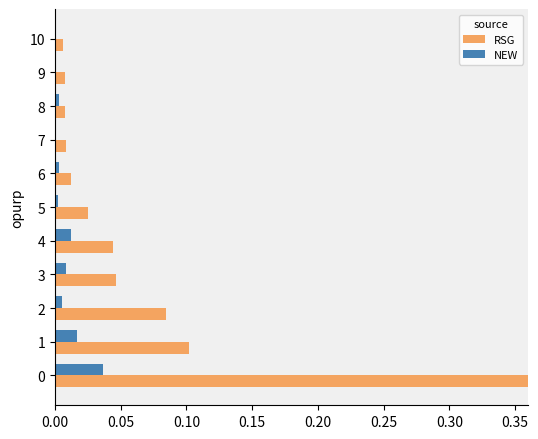

Reading left to right, transcribe all the data shown in this chart.

RSG: 1.0	0.1	0.1	0.0	0.0	0.0	0.0	0.0	0.0	0.0	0.0
NEW: 0.0	0.0	0.0	0.0	0.0	0.0	0.0	0.0	0.0	0.0	0.0